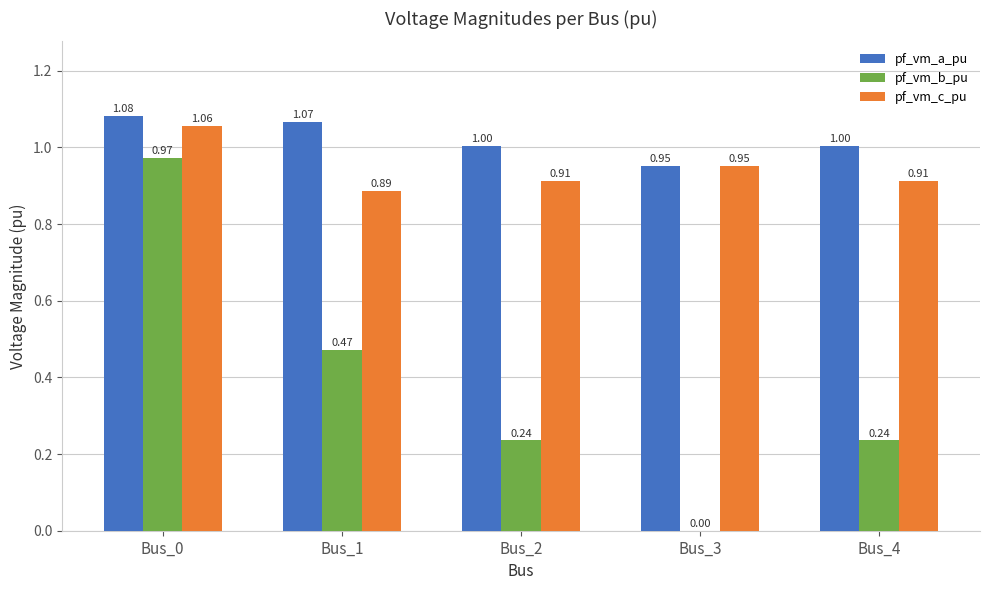

What are all the series names shown in the legend?

pf_vm_a_pu, pf_vm_b_pu, pf_vm_c_pu